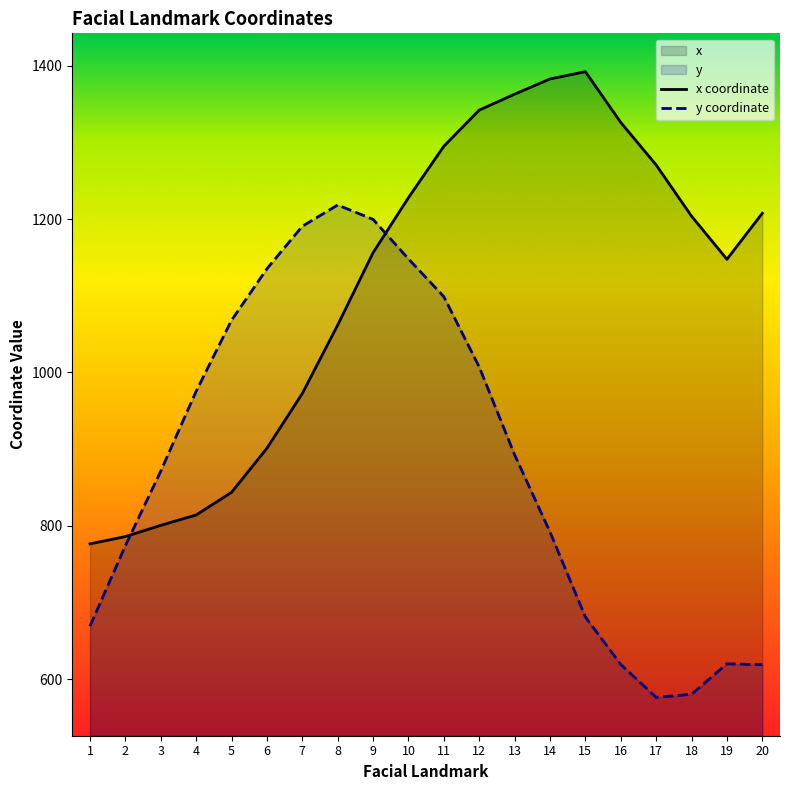

Which category has the lowest value in the x series?

1